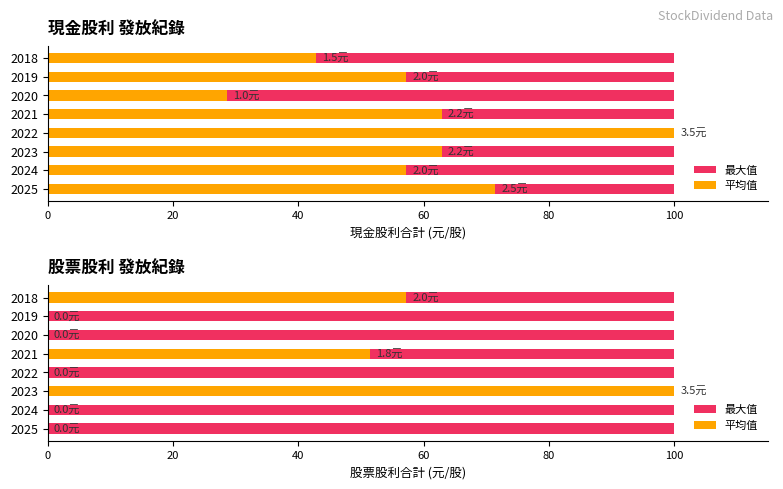

How many data points does each series have?

8